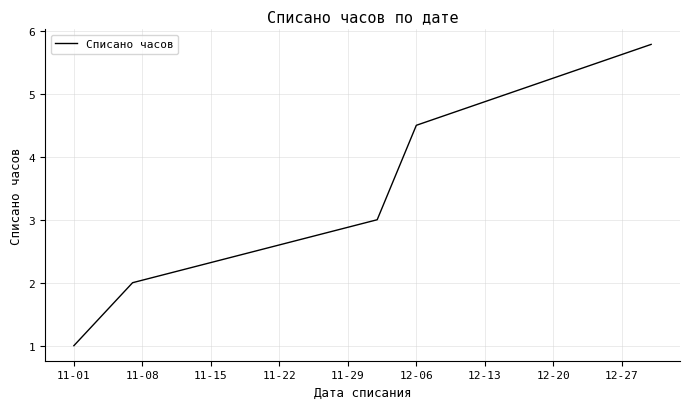

What is the sum of all values?

16.3